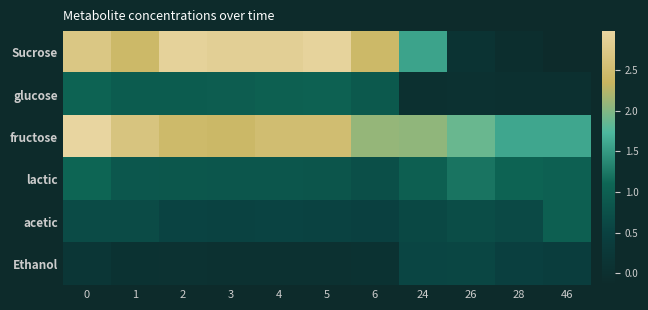

Reading right to left, extract all data points from this chart.

Sucrose: 46=-0.1	28=-0.0	26=0.1	24=1.6	6=2.4	5=2.9	4=2.9	3=2.9	2=2.9	1=2.4	0=2.7
glucose: 46=0.0	28=0.0	26=0.0	24=0.0	6=0.9	5=1.0	4=1.0	3=1.0	2=0.9	1=0.9	0=1.1
fructose: 46=1.6	28=1.6	26=1.9	24=2.1	6=2.1	5=2.5	4=2.5	3=2.4	2=2.5	1=2.7	0=3.0
lactic: 46=1.0	28=1.1	26=1.2	24=1.0	6=0.7	5=0.8	4=0.8	3=0.8	2=0.9	1=0.9	0=1.1
acetic: 46=1.0	28=0.6	26=0.7	24=0.6	6=0.5	5=0.5	4=0.5	3=0.5	2=0.5	1=0.7	0=0.7
Ethanol: 46=0.4	28=0.5	26=0.6	24=0.6	6=0.1	5=0.1	4=0.1	3=0.1	2=0.1	1=0.1	0=0.2